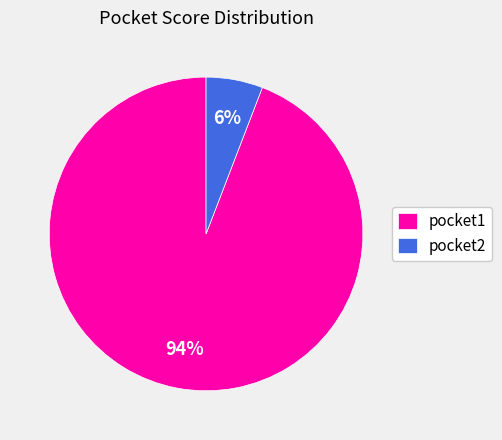

Is the sum of pocket2 and pocket1 greater than half?

Yes